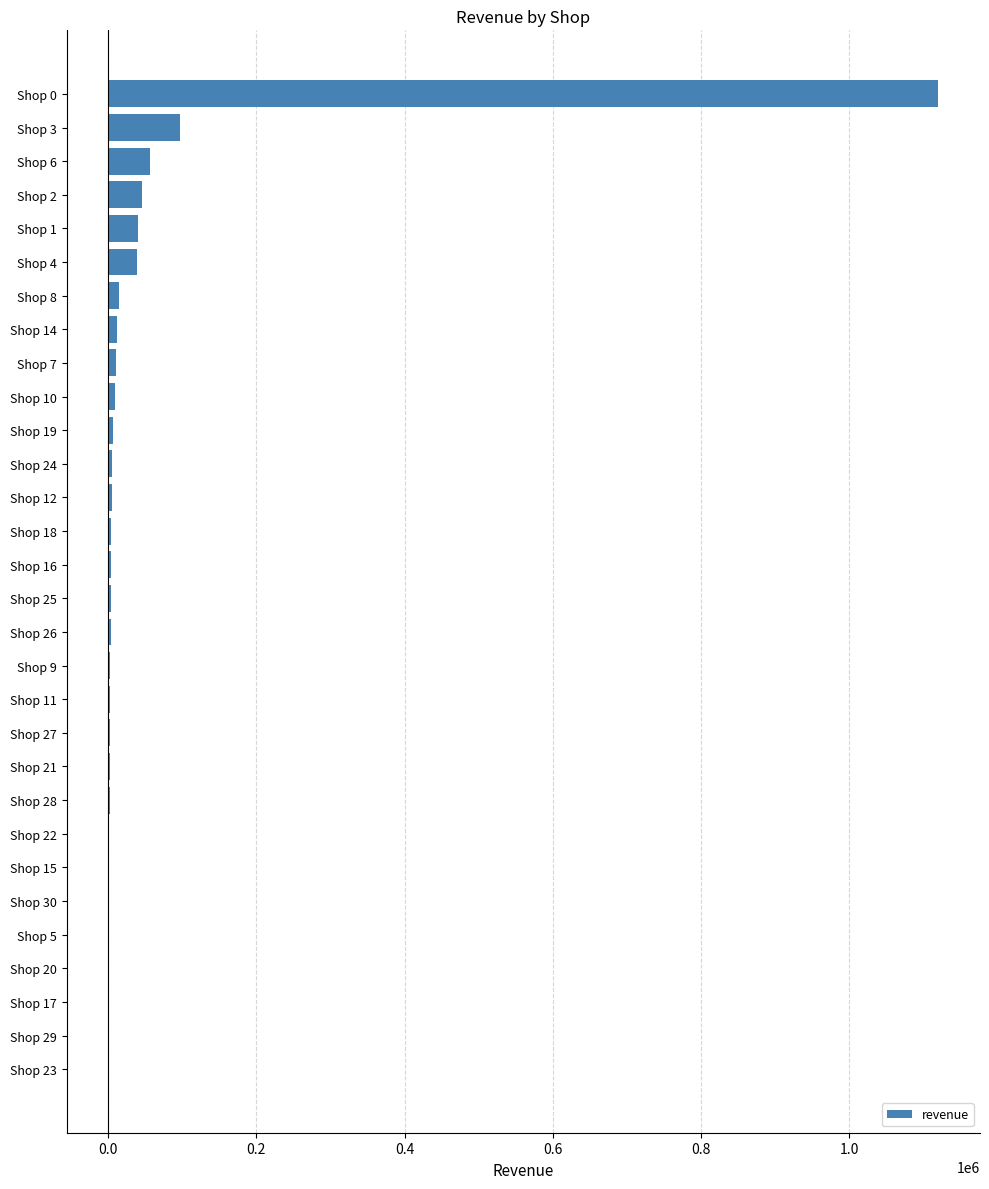

What is the maximum value shown in the chart?

1120673.9